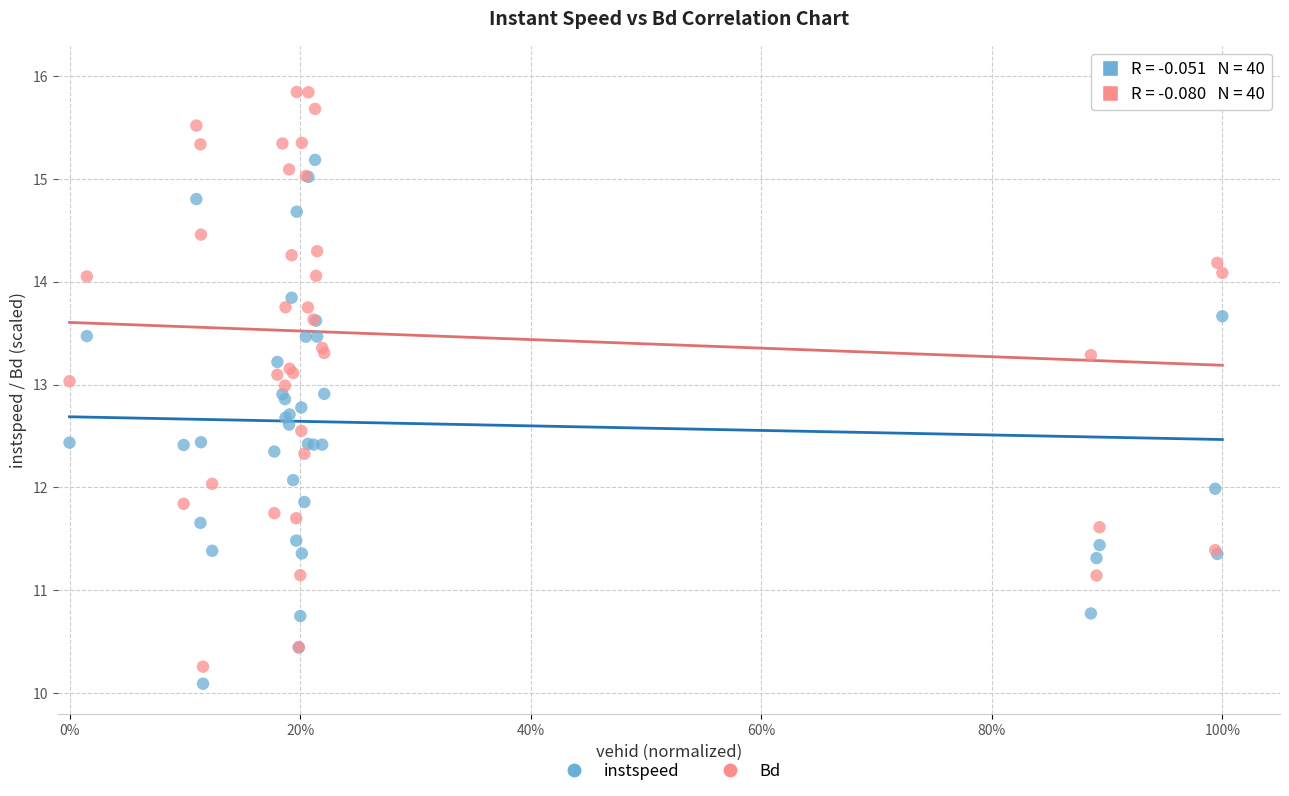

What is the X range (max minus min) for the scatter plot?

1.0